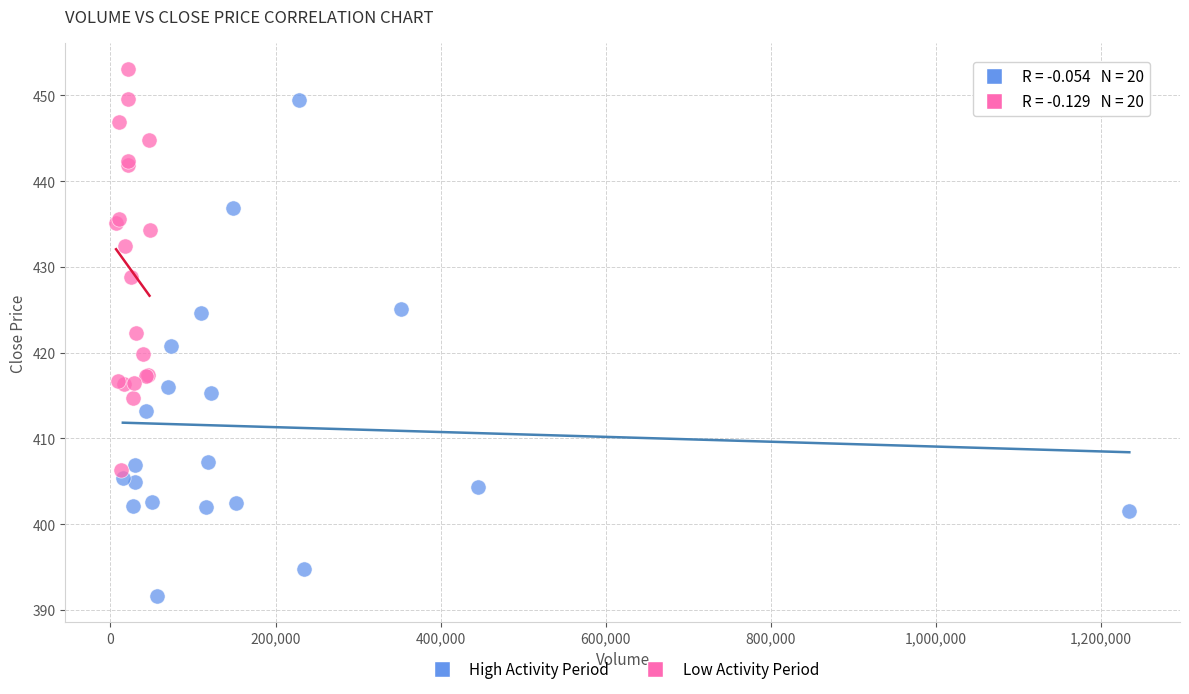

Which series has the widest spread of Y values?

High Activity Period